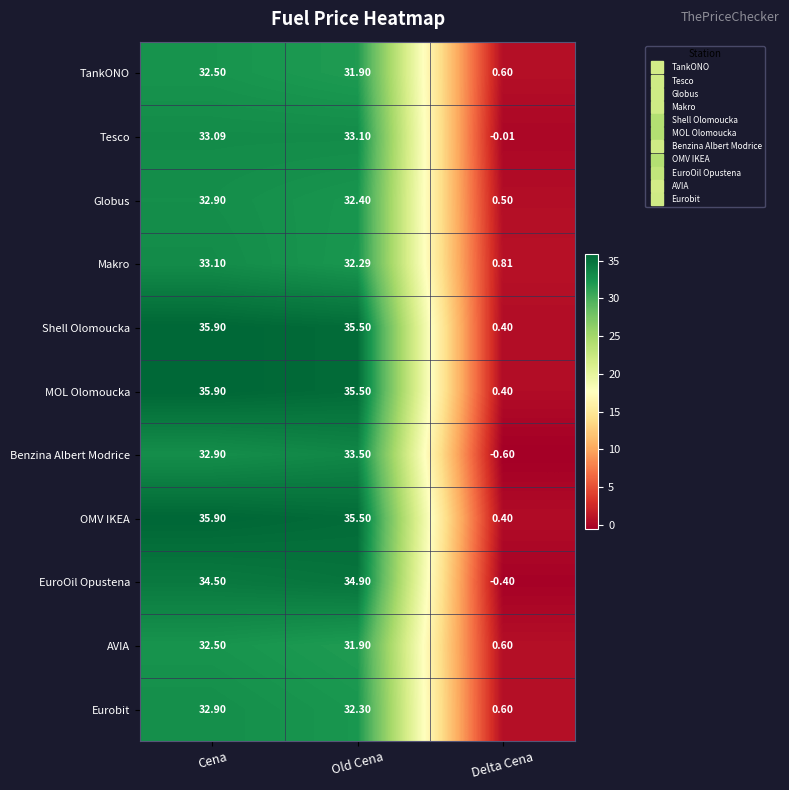

At which category is the sum across all series the highest?

Cena